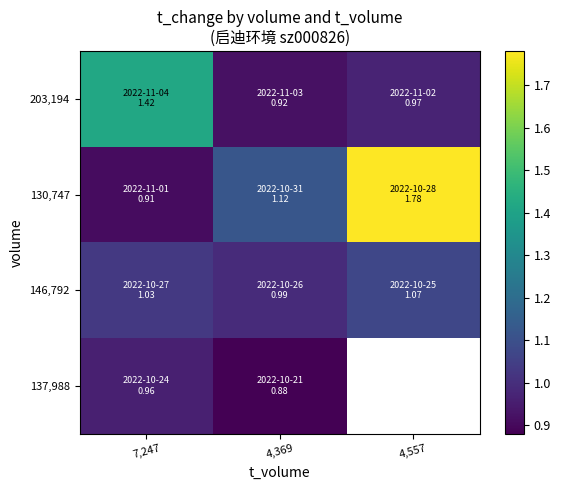

Which series has the largest range (max minus min)?

130,747